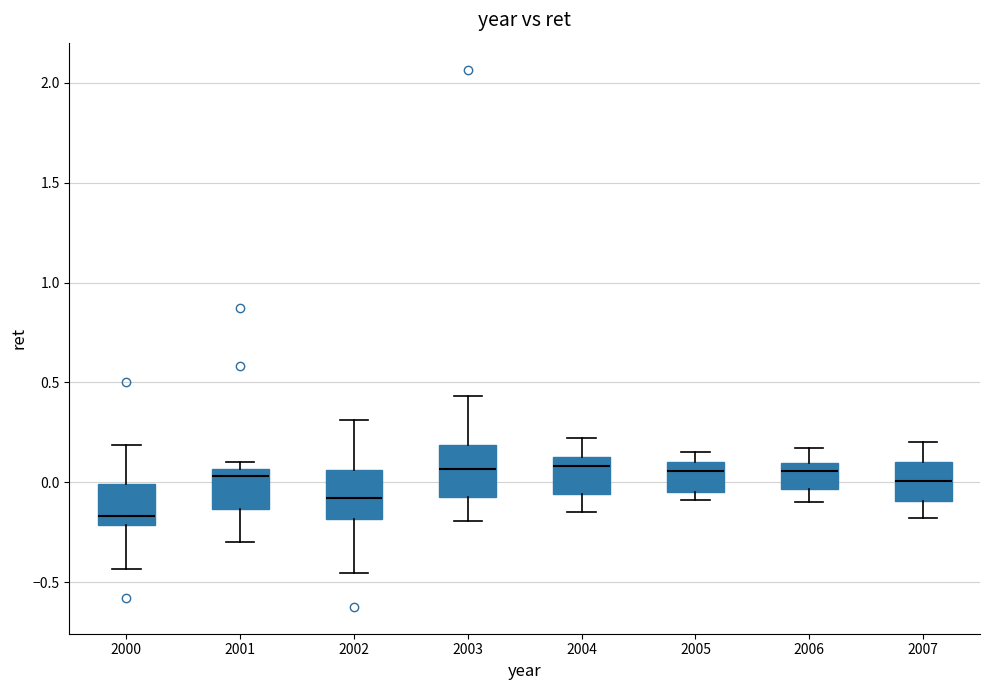

Which box has the lowest median line?

2000